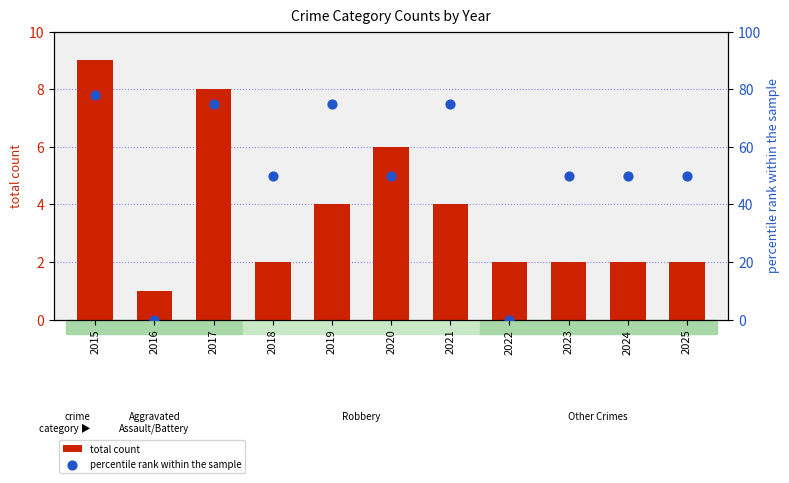

At how many categories does at least one series exceed 12?

9